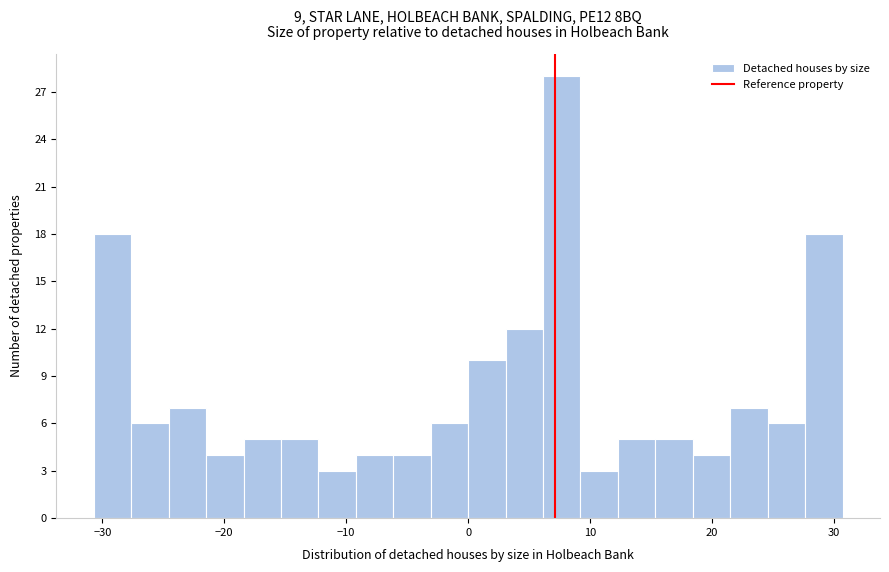

Read against the x-axis, roughly where is the centre of the tallest bar?

8